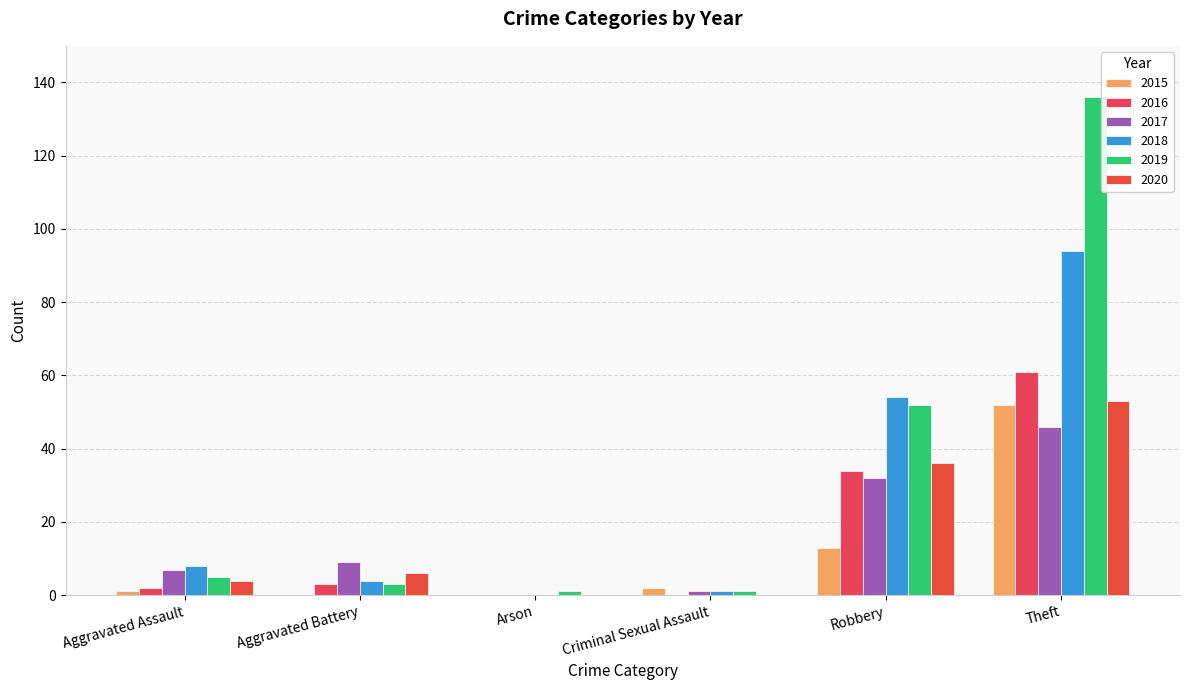

True or false: 2015 has a value of 5 at Robbery.

False